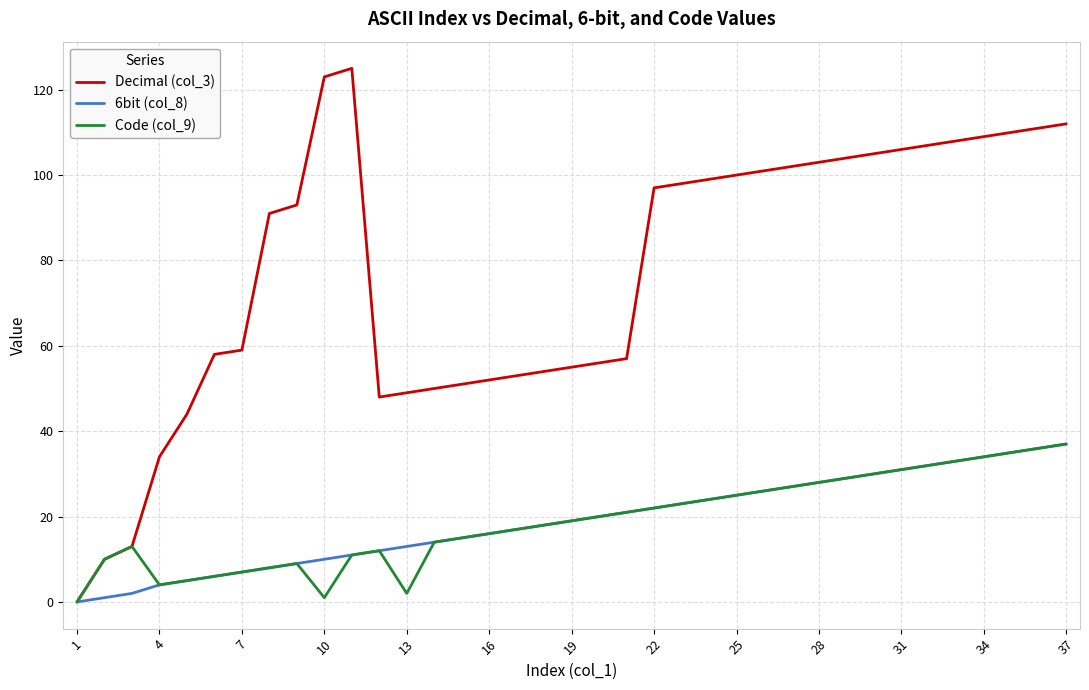

What is the average value of the Decimal (col_3) series?

77